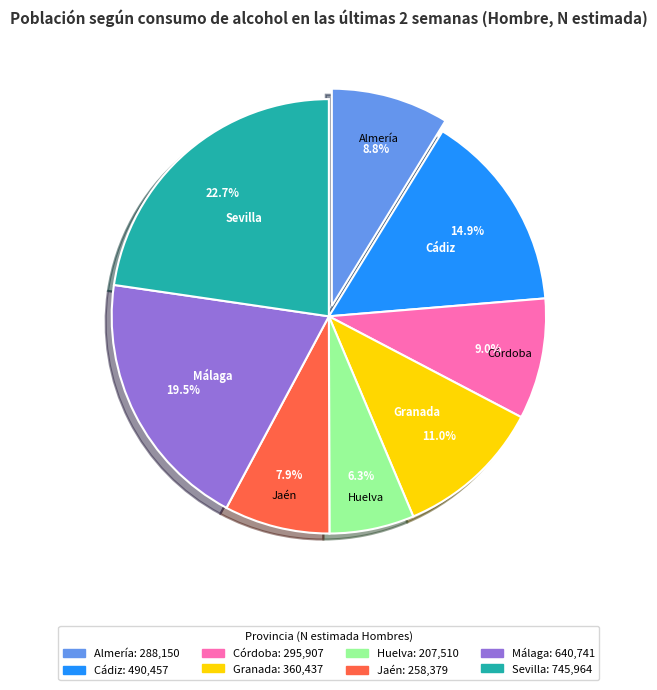

Which slice is the largest?

Sevilla